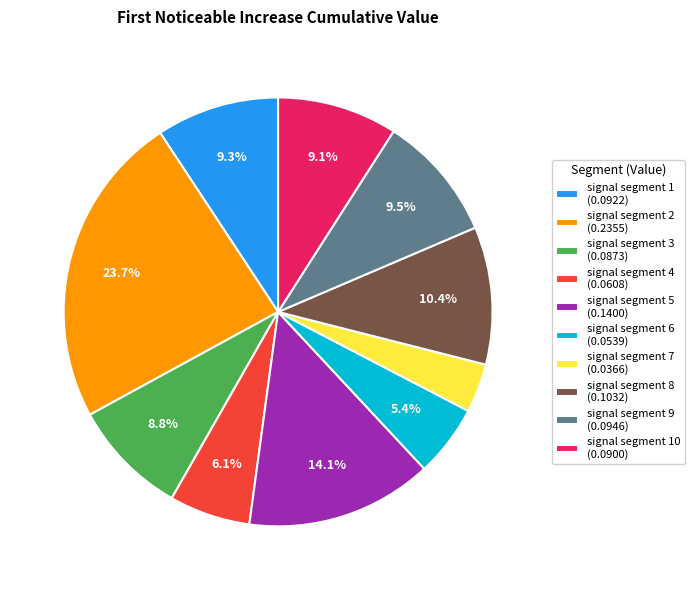

To the nearest percent, what is the difference between the largest and smallest slice percentages?

20%